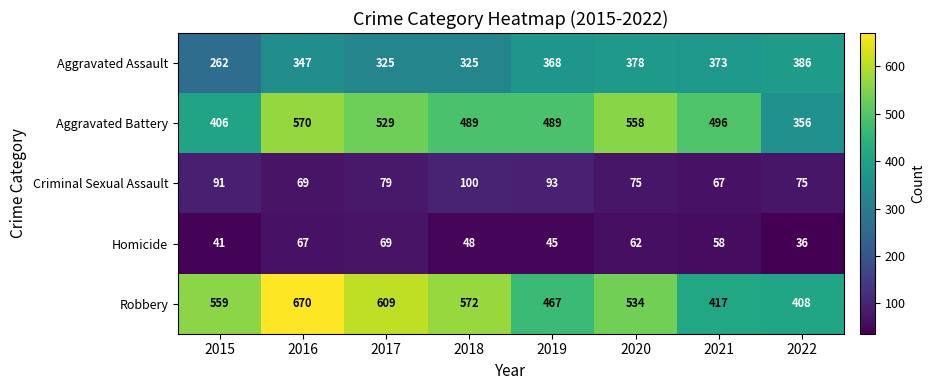

What is the greatest value displayed?

670